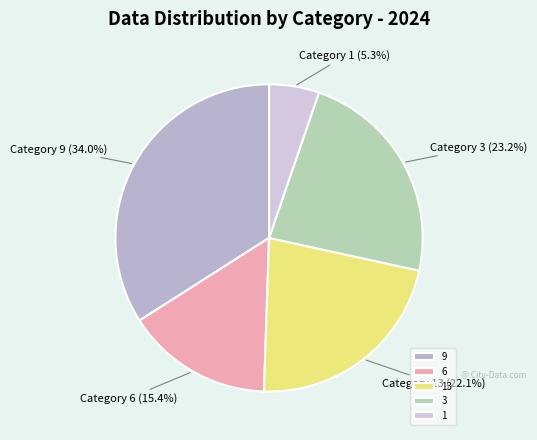

Count the number of slices in the pie.

5